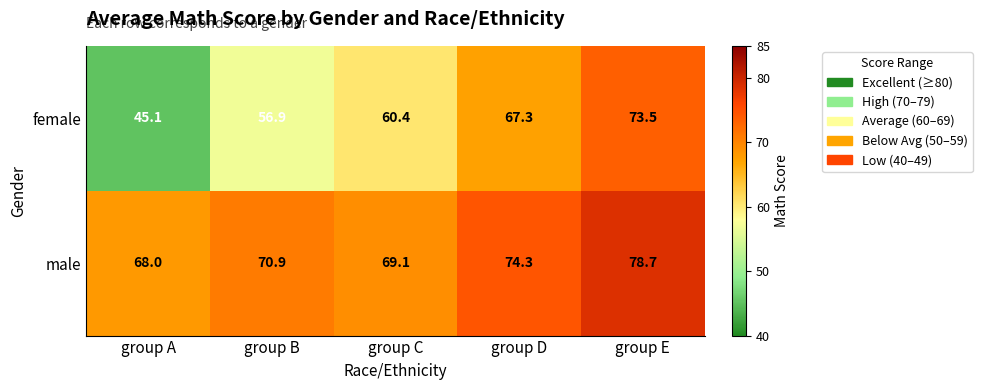

What is the minimum value shown in the chart?

45.1